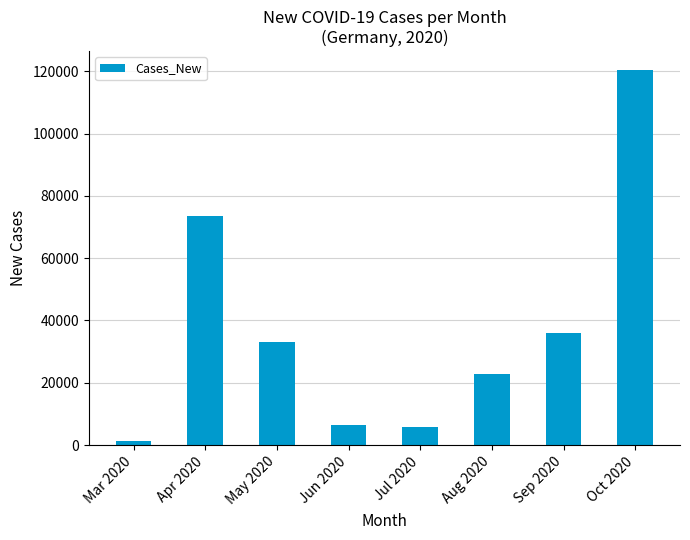

What is the greatest value displayed?

120413